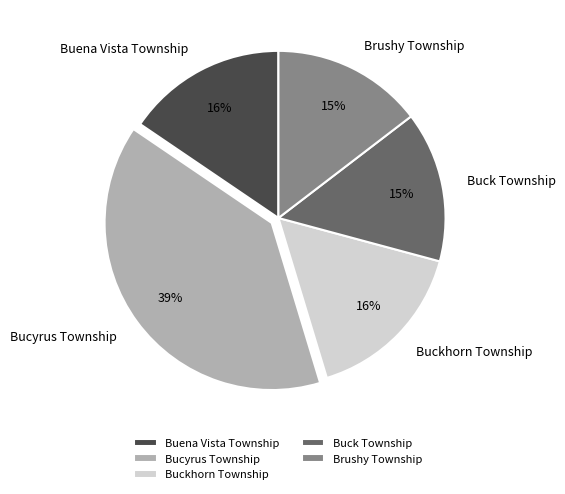

How many slices are in this pie chart?

5